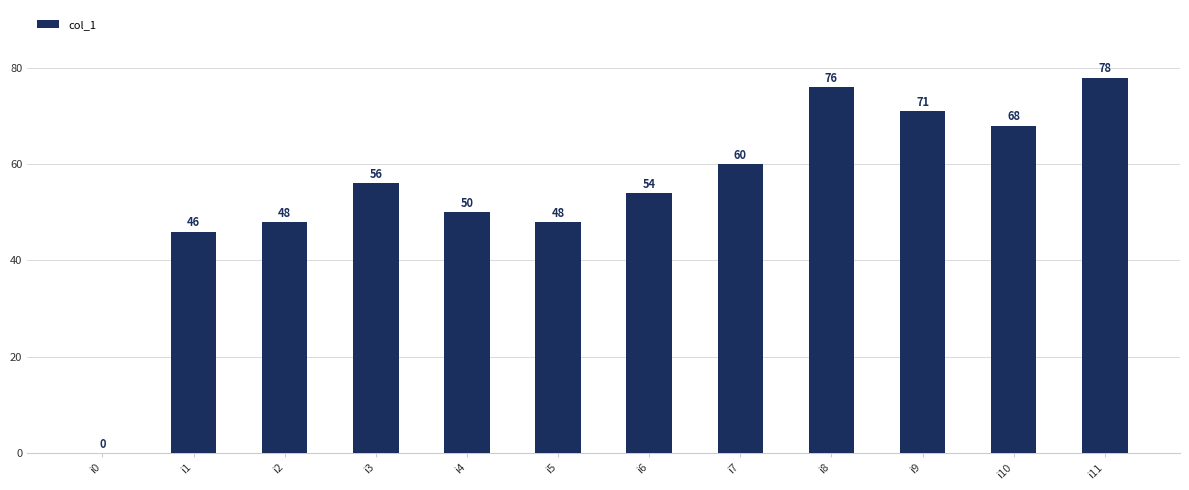

What is the sum of the values at i11 and i2?

126